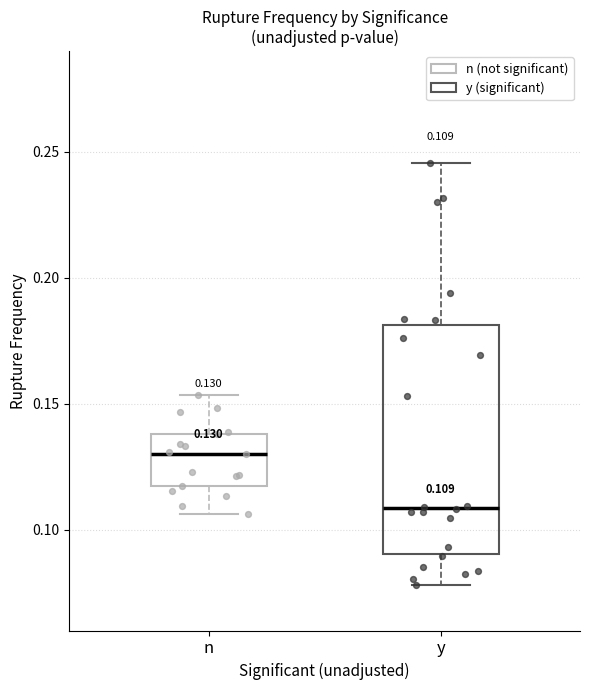

Which box is the tallest, from its lower edge to its upper edge?

y